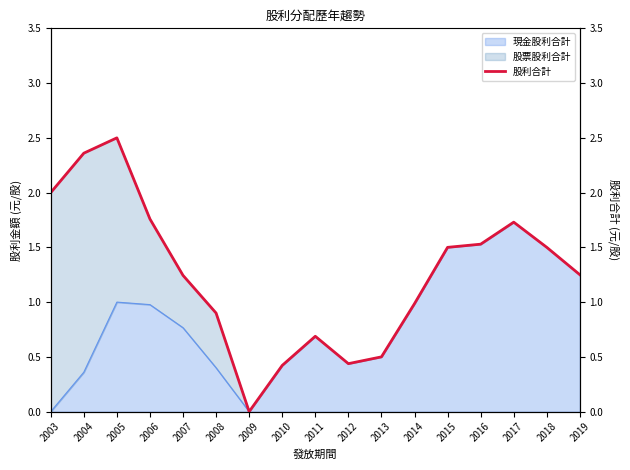

What is the sum of the values at 2014 and 2004?

3.3